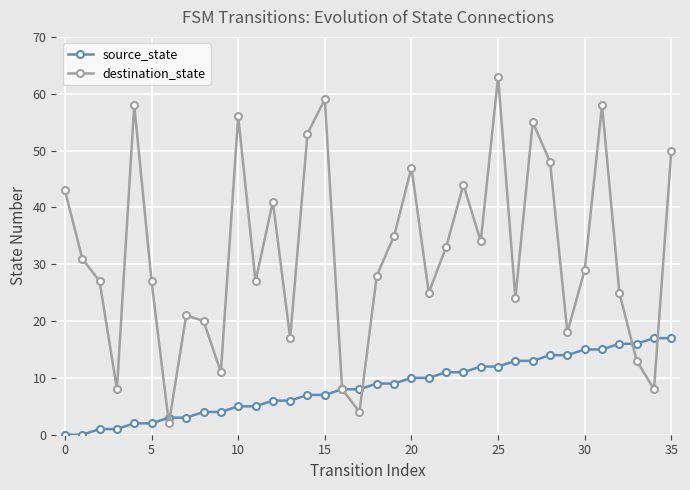

How many values in the destination_state series are below 29?

18